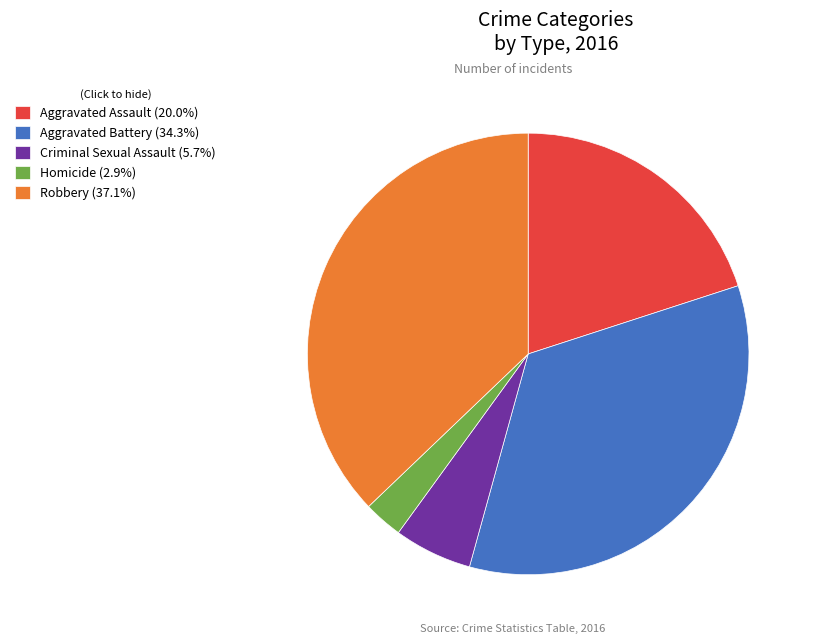

Do Aggravated Battery (34.3%) and Aggravated Assault (20.0%) together represent more than half of the pie?

Yes